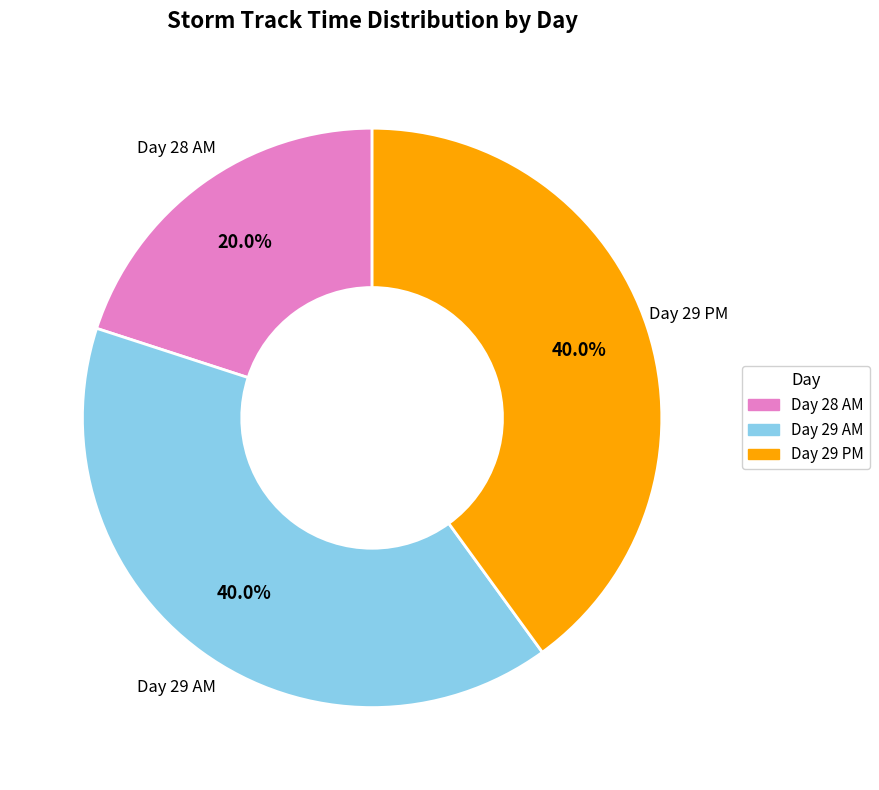

Is there any slice that represents more than half of the pie?

No